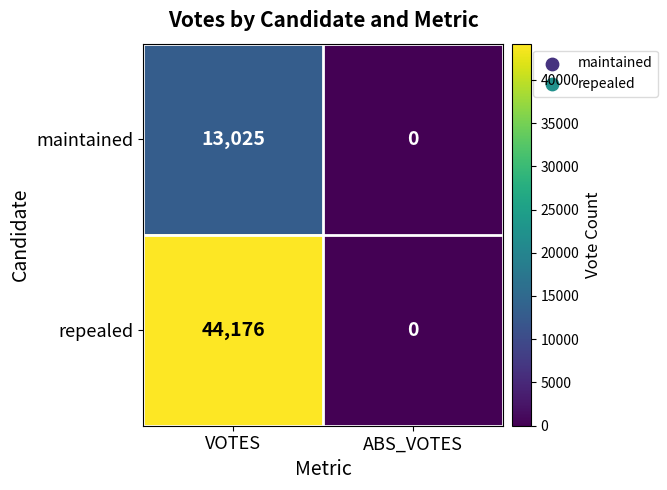

Count the number of categories in the chart.

2